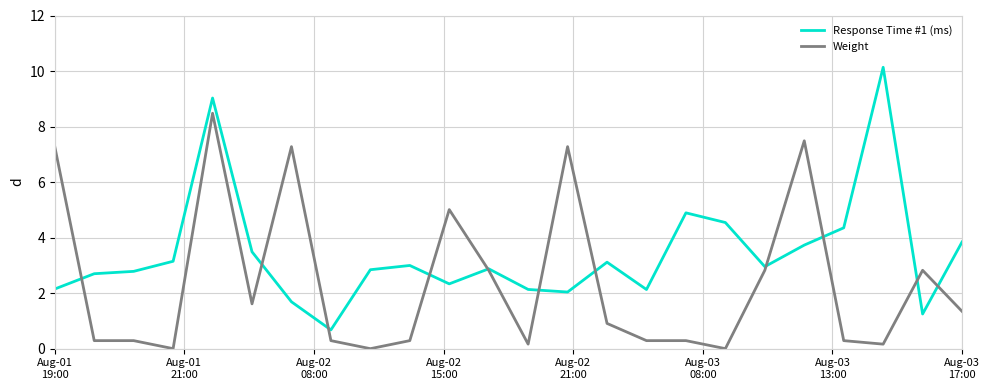

Which series has the widest spread of values?

Response Time #1 (ms)